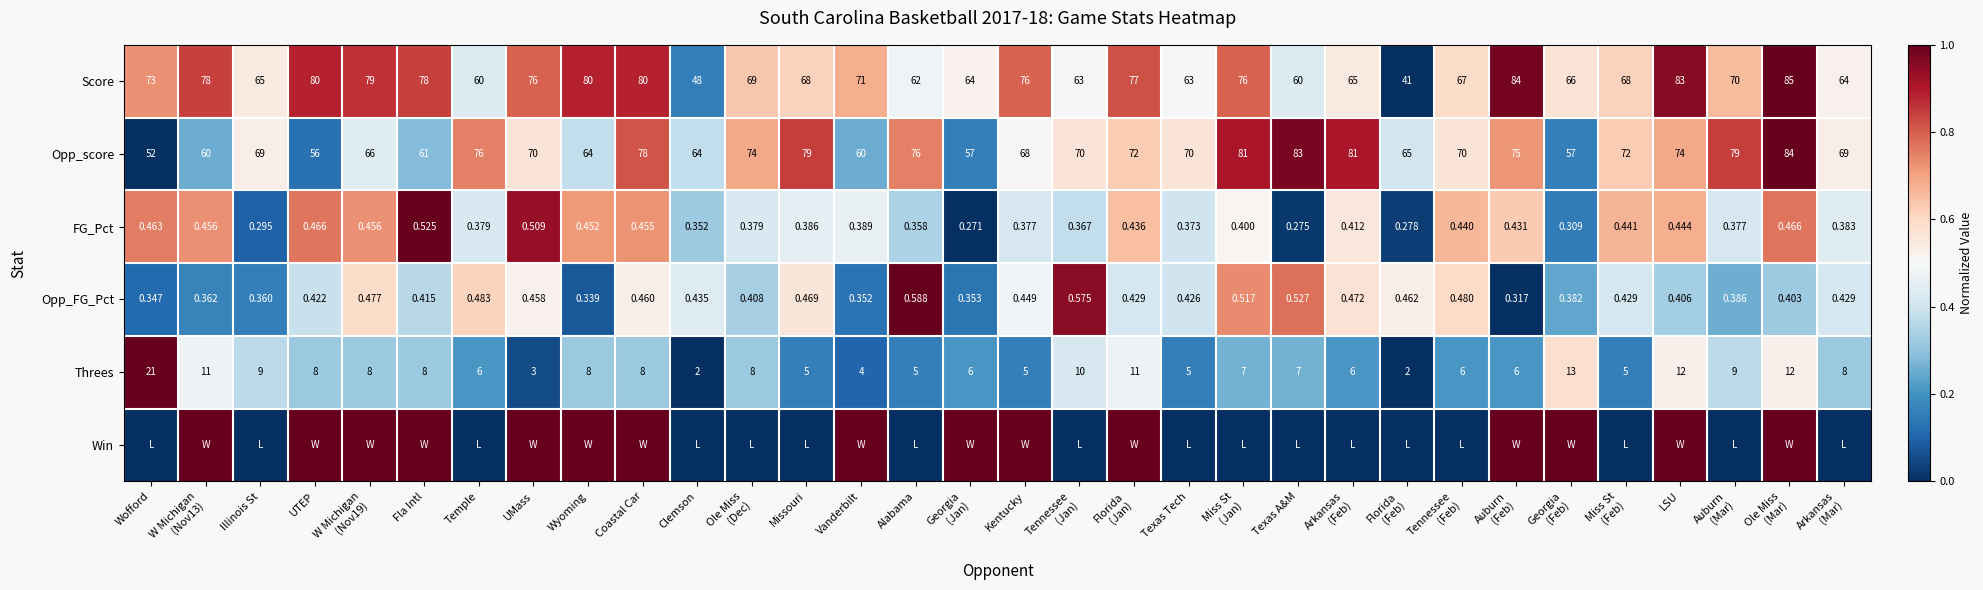

At which label does Opp_score reach its minimum?

Wofford